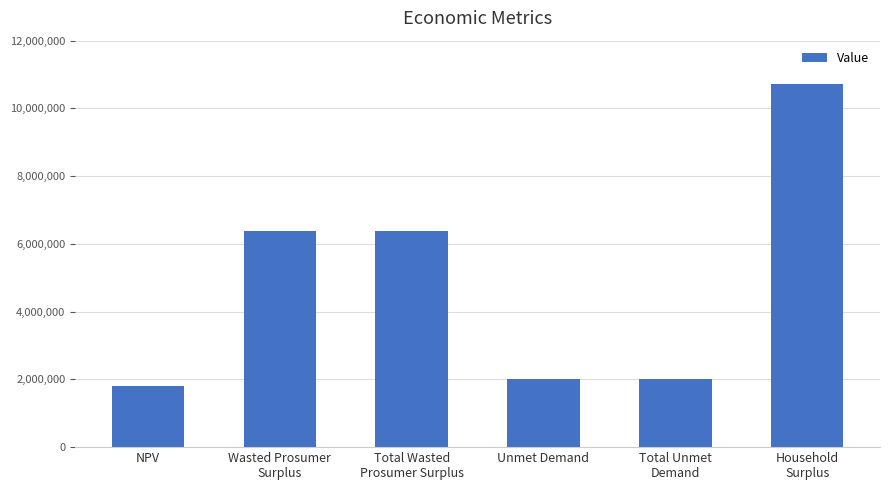

Which label corresponds to the smallest value in the chart?

NPV